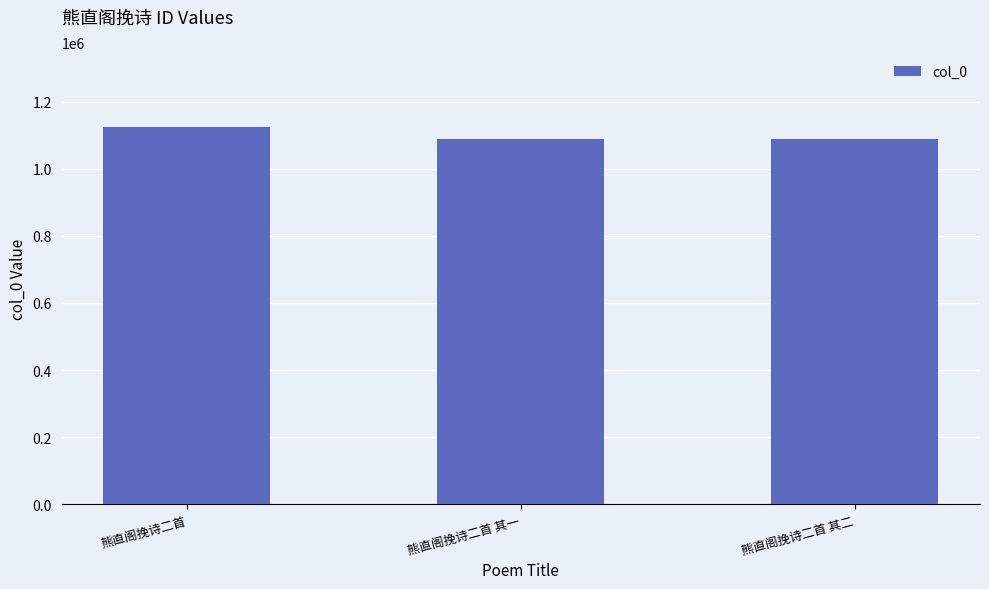

What is the average value?

1099024